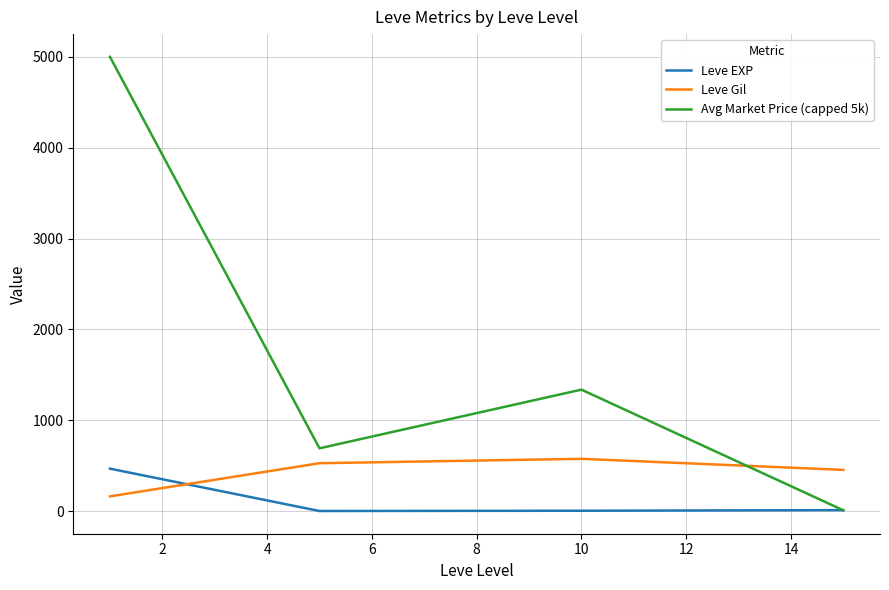

Rank the series by their average value, from lowest to highest.

Leve EXP, Leve Gil, Avg Market Price (capped 5k)